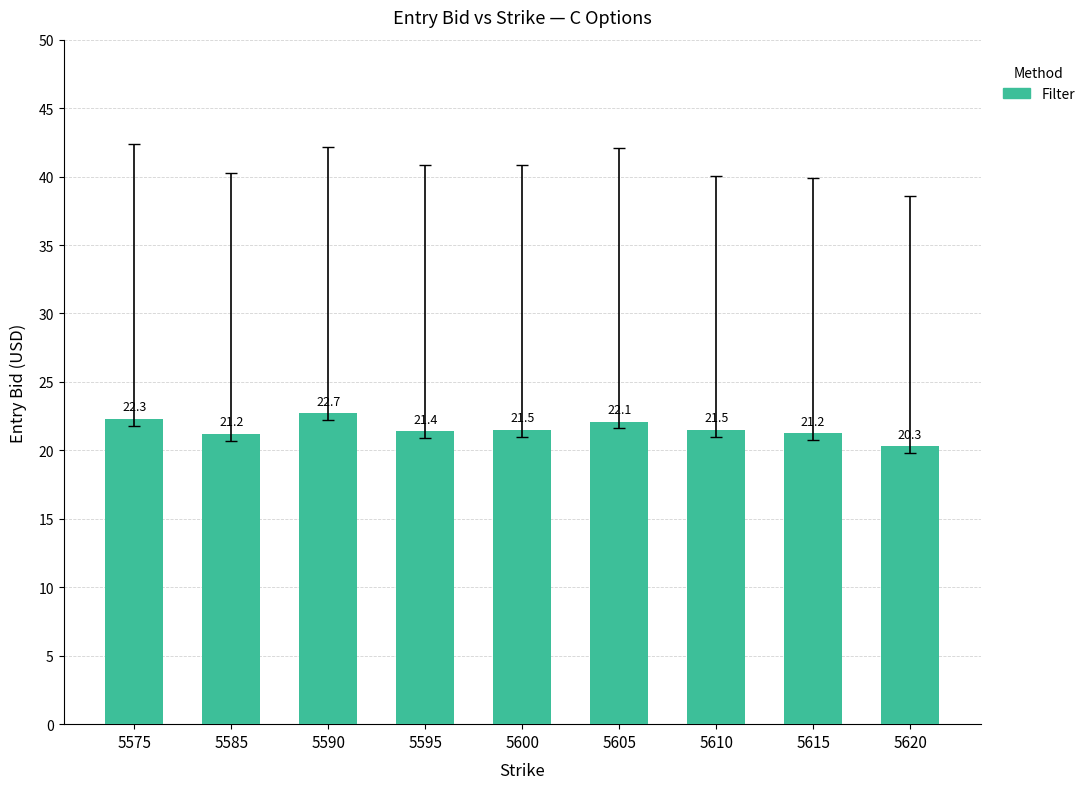

What is the change in value from 5575 to 5590?

+0.4